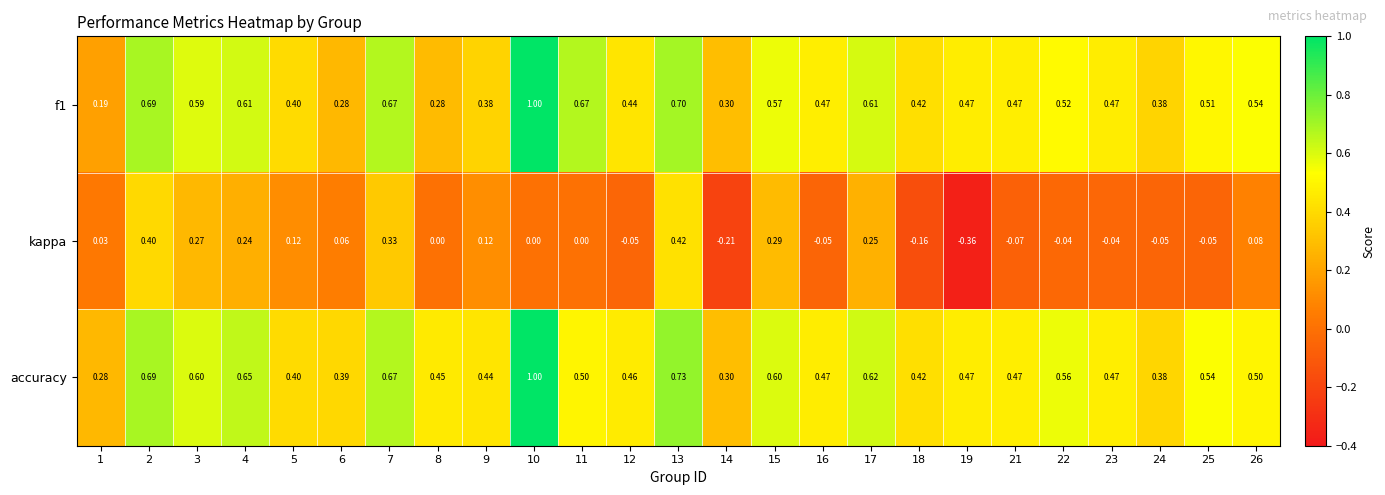

Is the value of kappa at 26 greater than the value of f1 at 19?

No